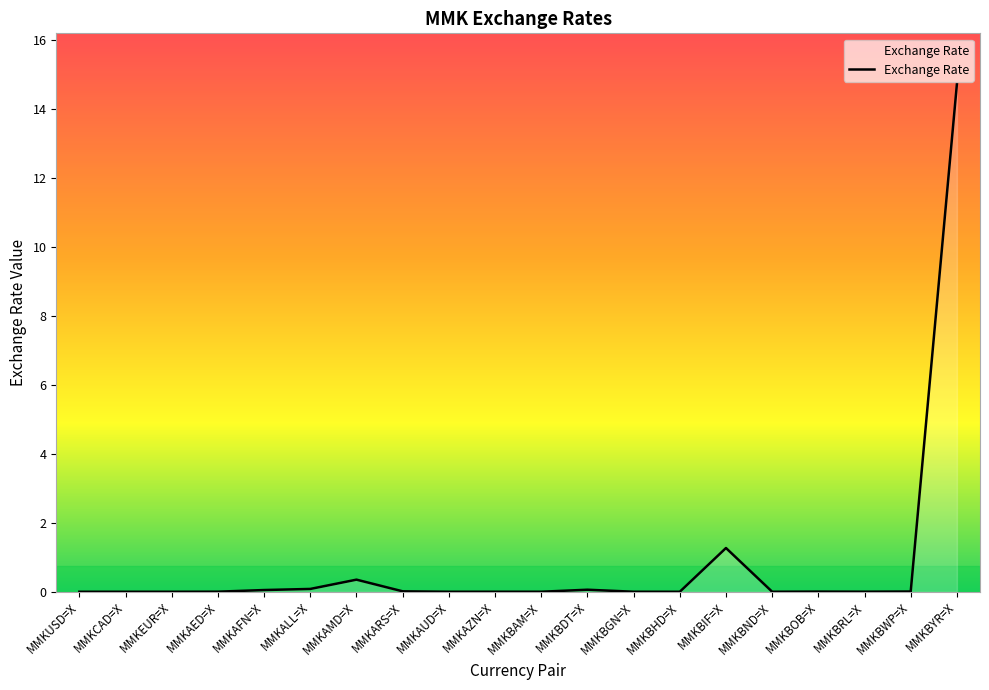

The chart shows a value of 0.0 at MMKBOB=X. True or false?

True